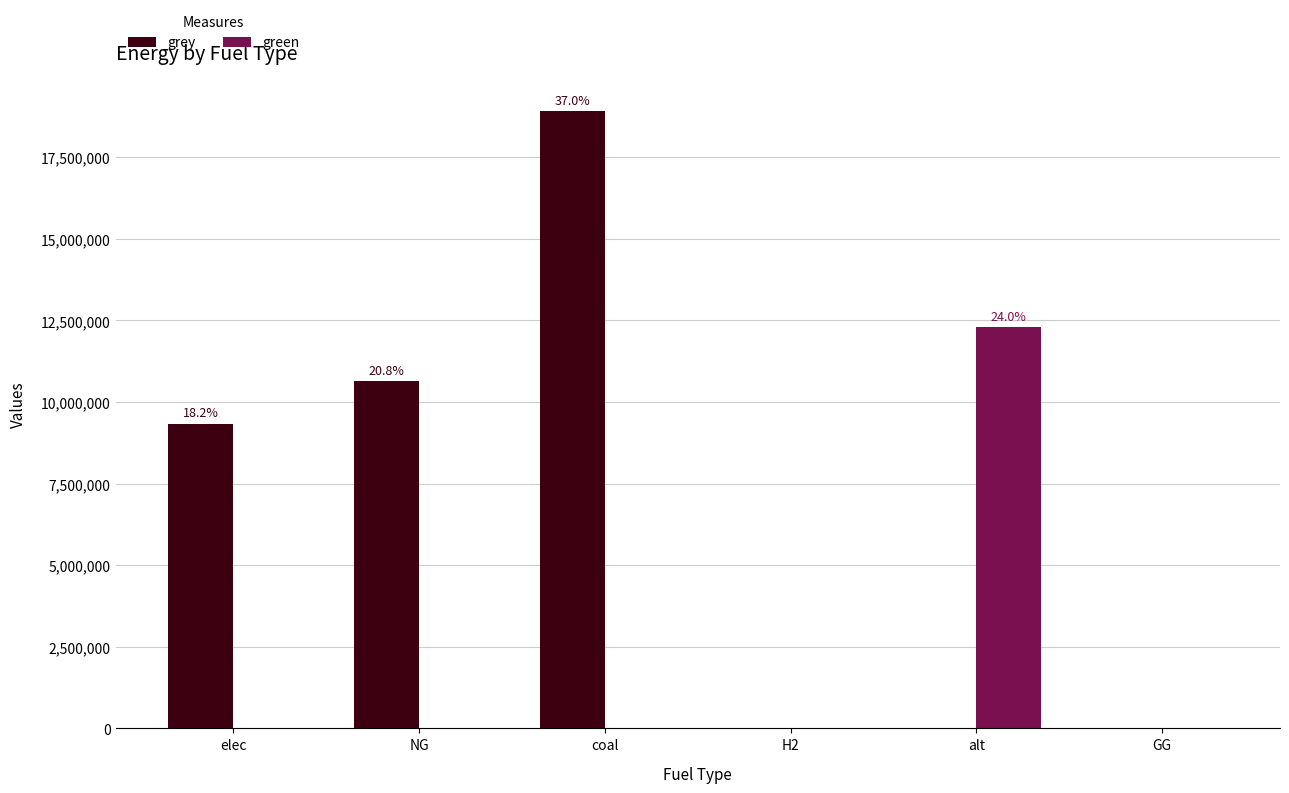

How many groups of bars are there?

6